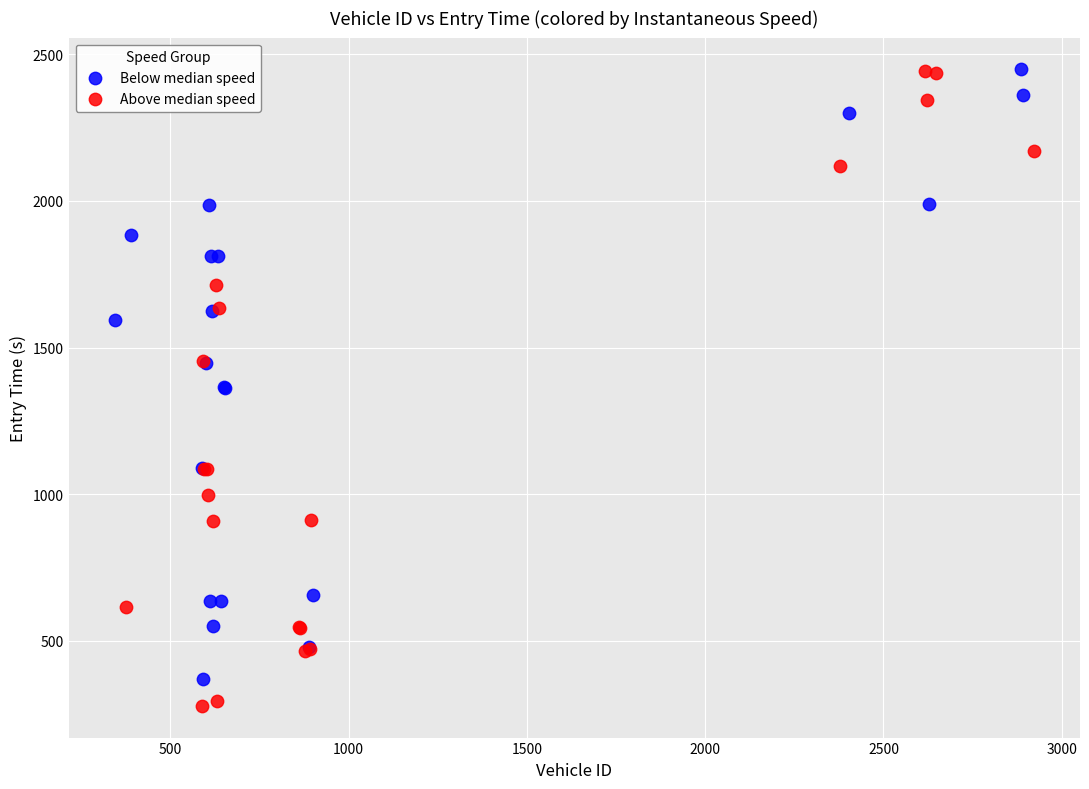

Which series has the largest Y range (max minus min)?

Above median speed